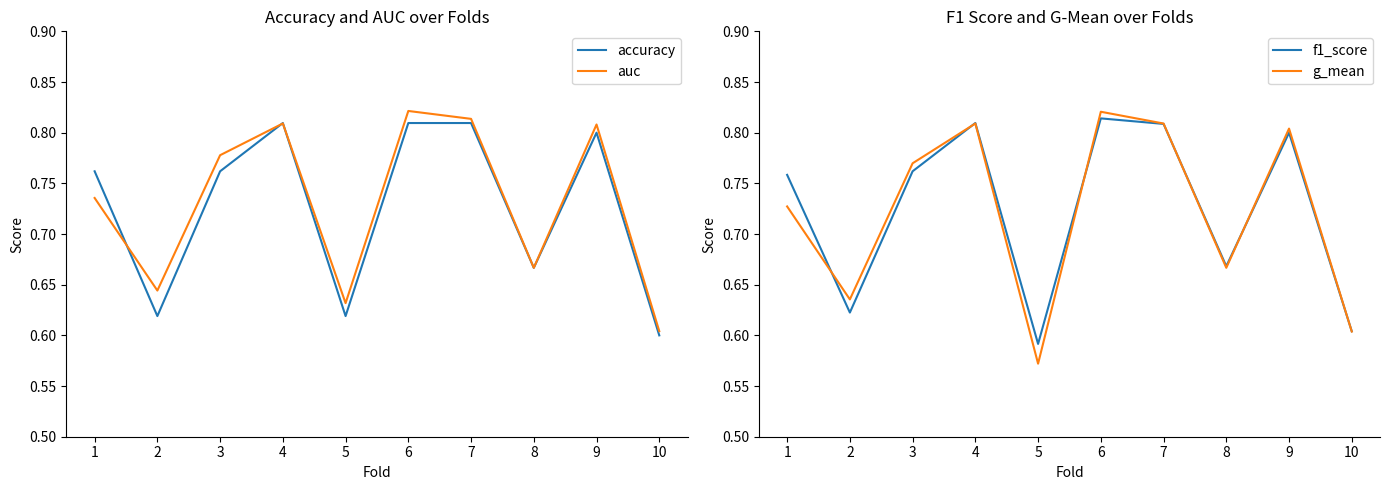

At which category does f1_score reach its first local valley?

2